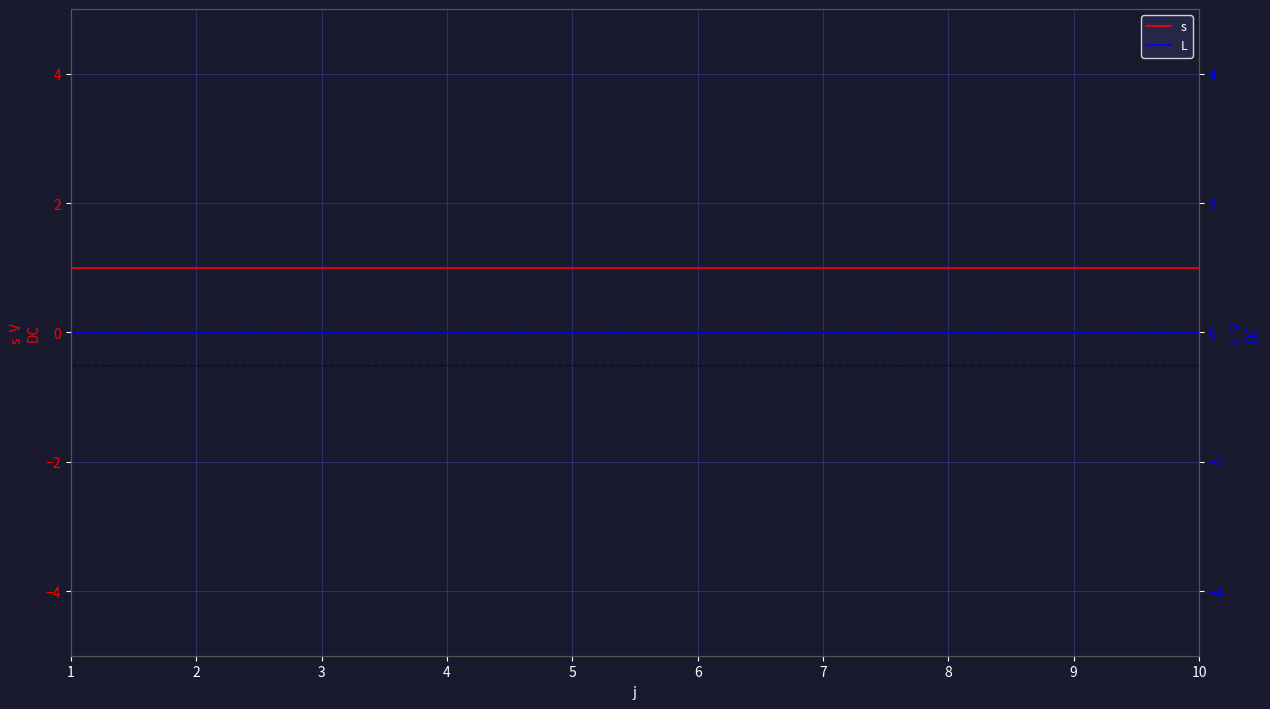

At which label does L reach its minimum?

1